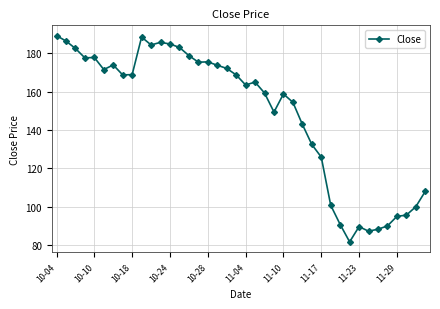

What is the average value?

148.7